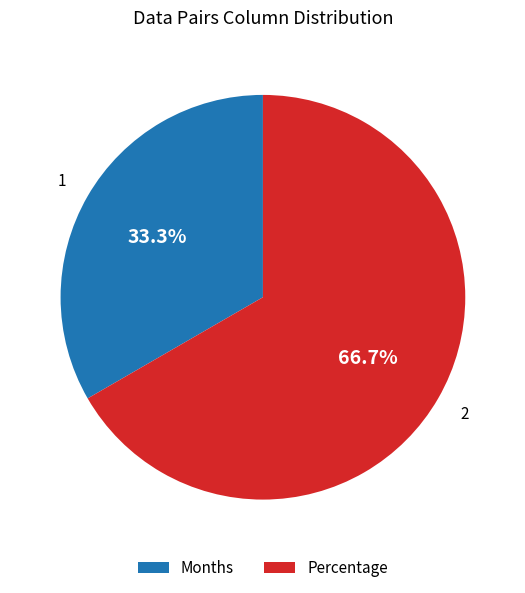

Which slice represents more than half of the pie?

Percentage